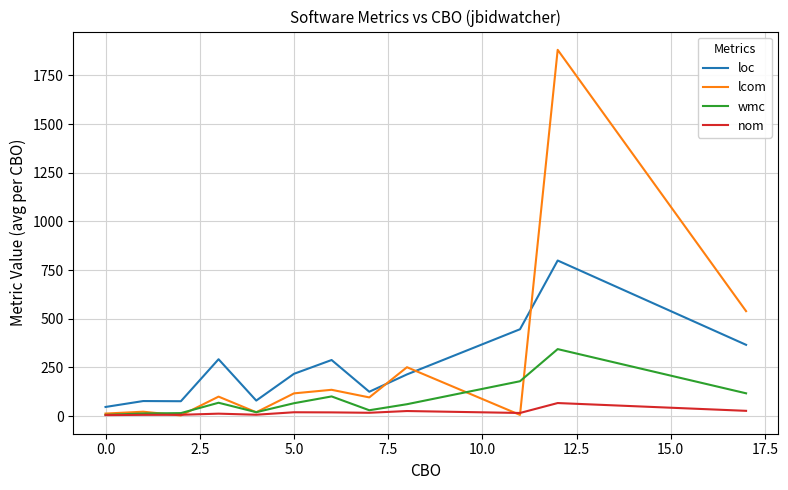

Rank the series by their maximum value, from lowest to highest.

nom, wmc, loc, lcom